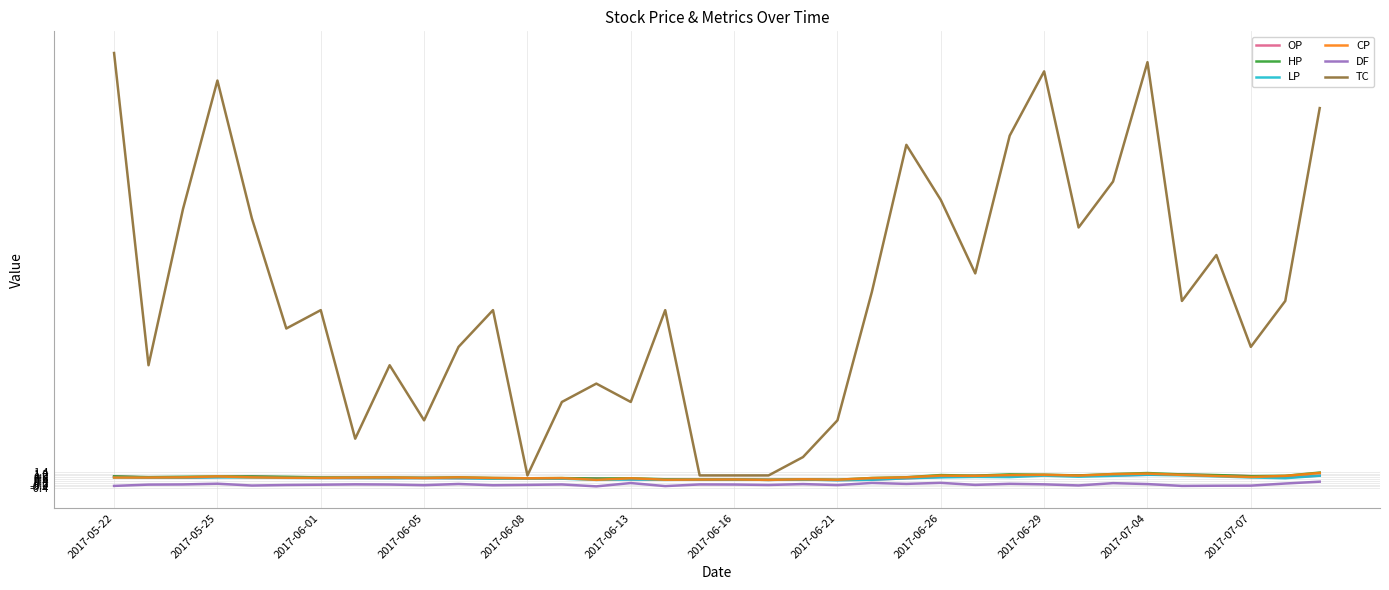

Which series has the largest total across all categories?

TC